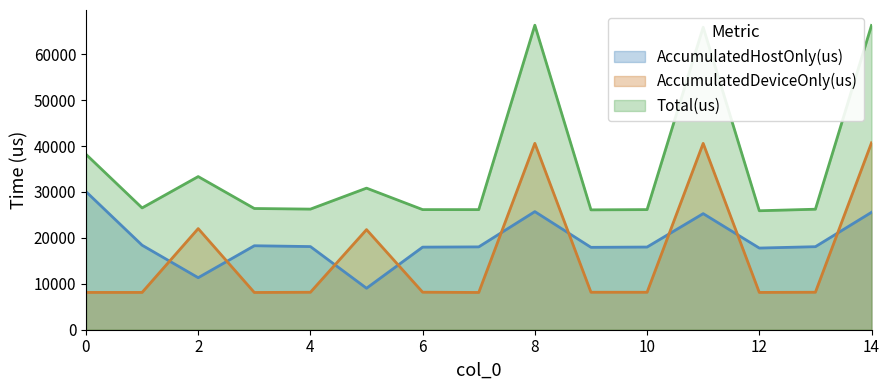

Reading right to left, extract all data points from this chart.

AccumulatedHostOnly(us): 25570.3	18086.1	17788.3	25286.5	18009.0	17946.3	25725.1	18045.4	17990.4	9036.2	18112.0	18291.3	11331.4	18409.2	30080.2
AccumulatedDeviceOnly(us): 40705.7	8162.9	8125.7	40594.5	8157.0	8162.7	40600.9	8114.6	8172.6	21804.8	8160.0	8113.7	22028.6	8124.8	8123.8
Total(us): 66276.0	26249.0	25914.0	65881.0	26166.0	26109.0	66326.0	26160.0	26163.0	30841.0	26272.0	26405.0	33360.0	26534.0	38204.0